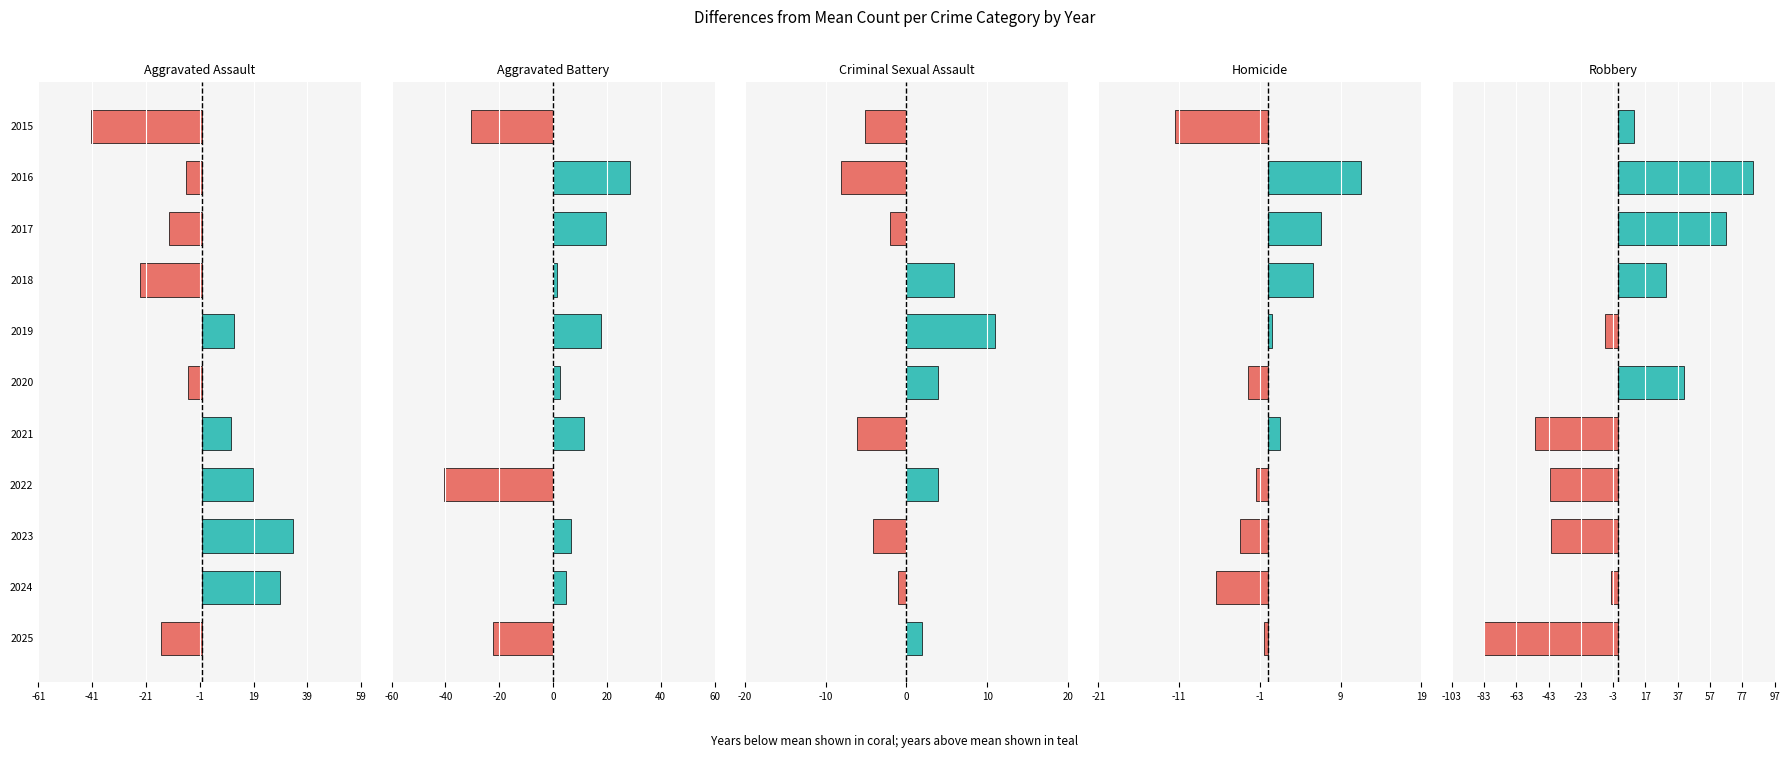

What is the difference between the maximum and minimum values in the Homicide series?

23.0